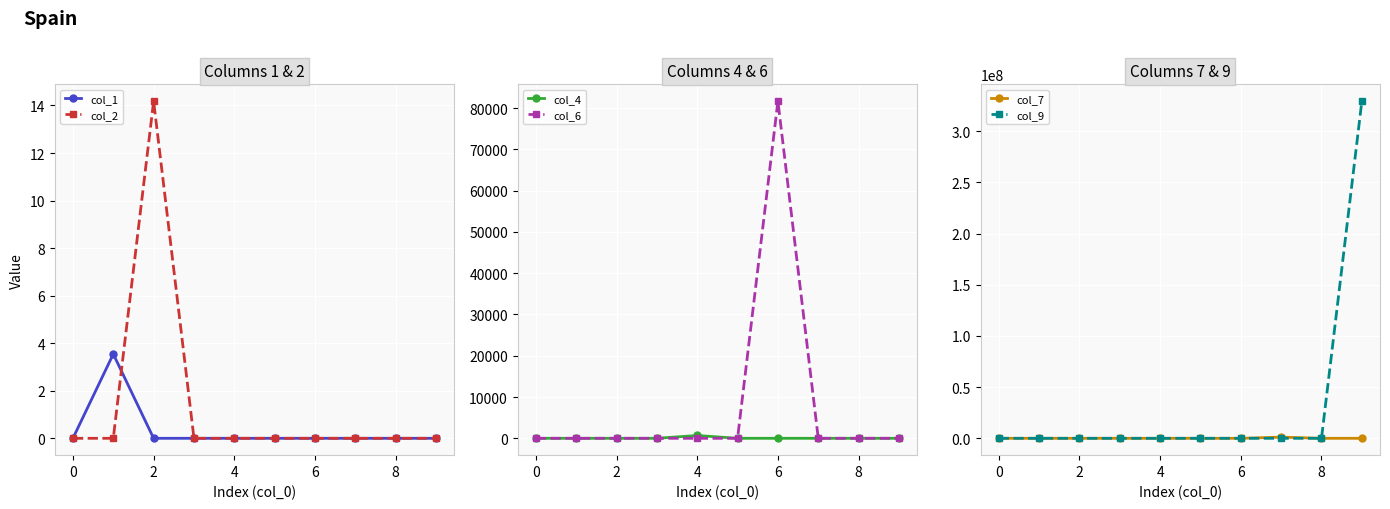

In col_9, how many points are higher than both neighbors (excluding endpoints)?

2